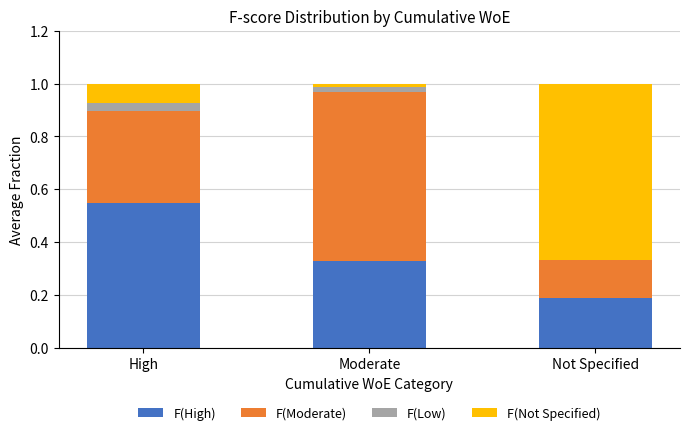

What is the total value across all series at Not Specified?

1.0